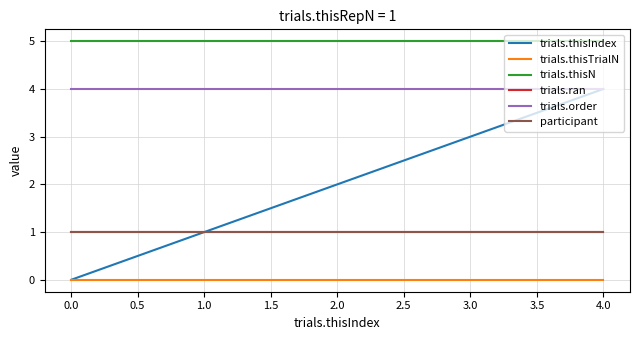

Does the chart display data point markers on the line(s)?

No